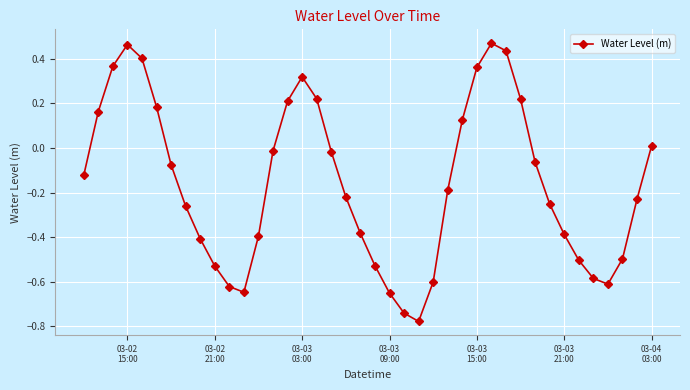

What is the sum of all values?

-6.4